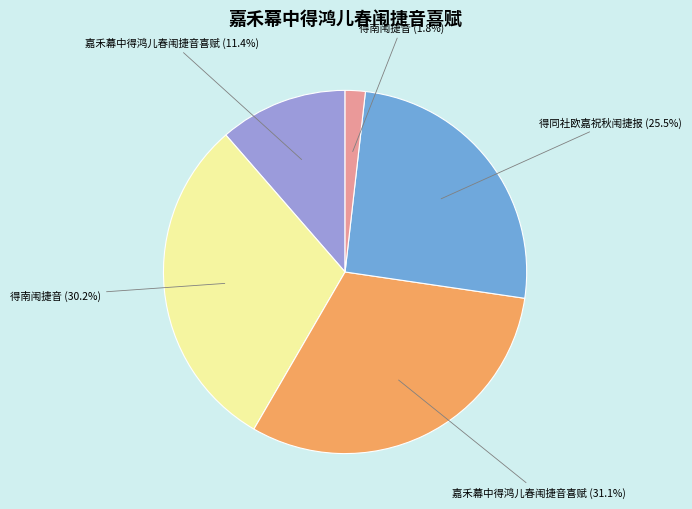

Count the number of slices in the pie.

5